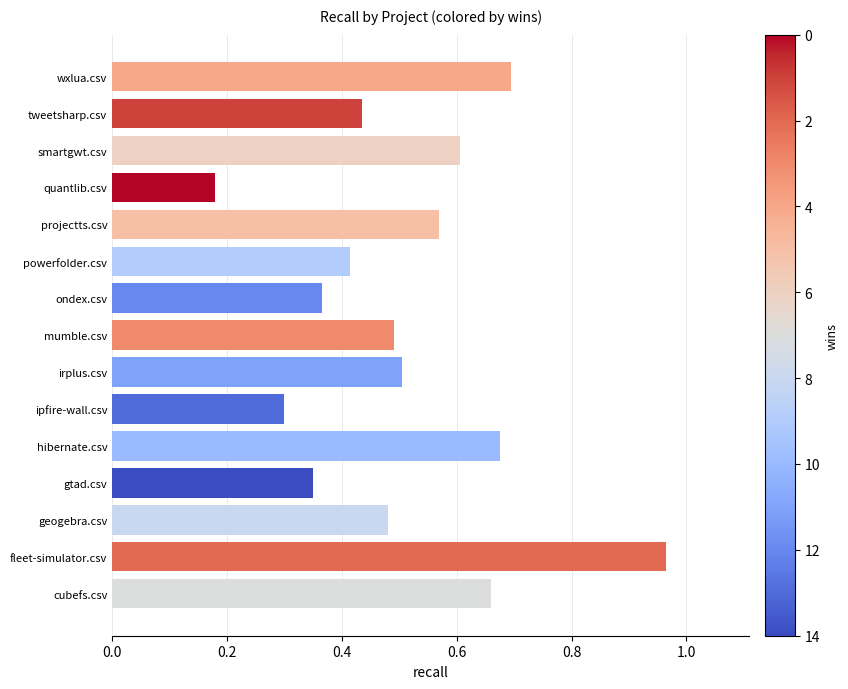

The value at hibernate.csv is 0.7. True or false?

True